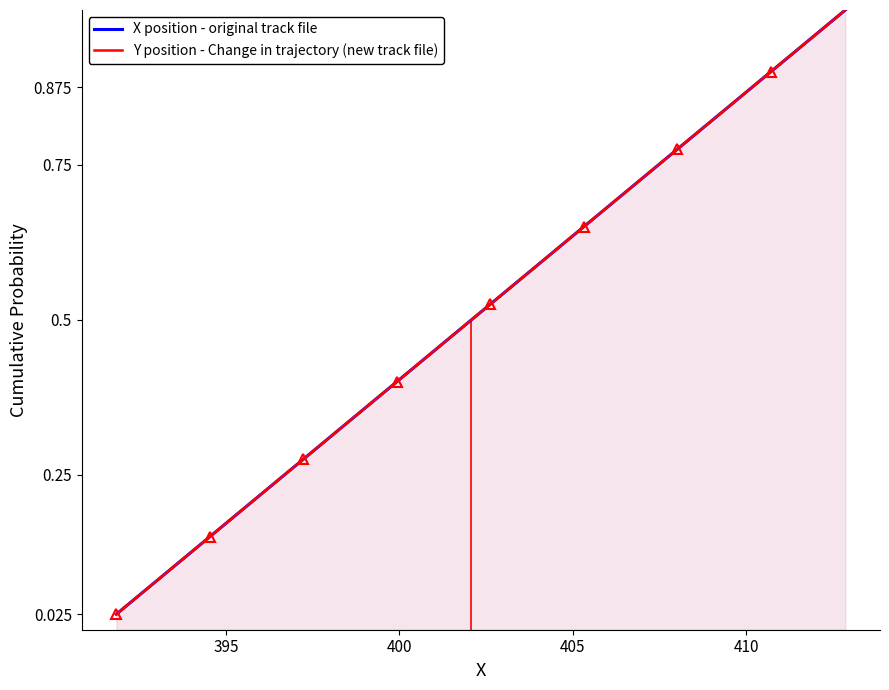

What are all the series names shown in the legend?

X position - original track file, Y position - Change in trajectory (new track file)